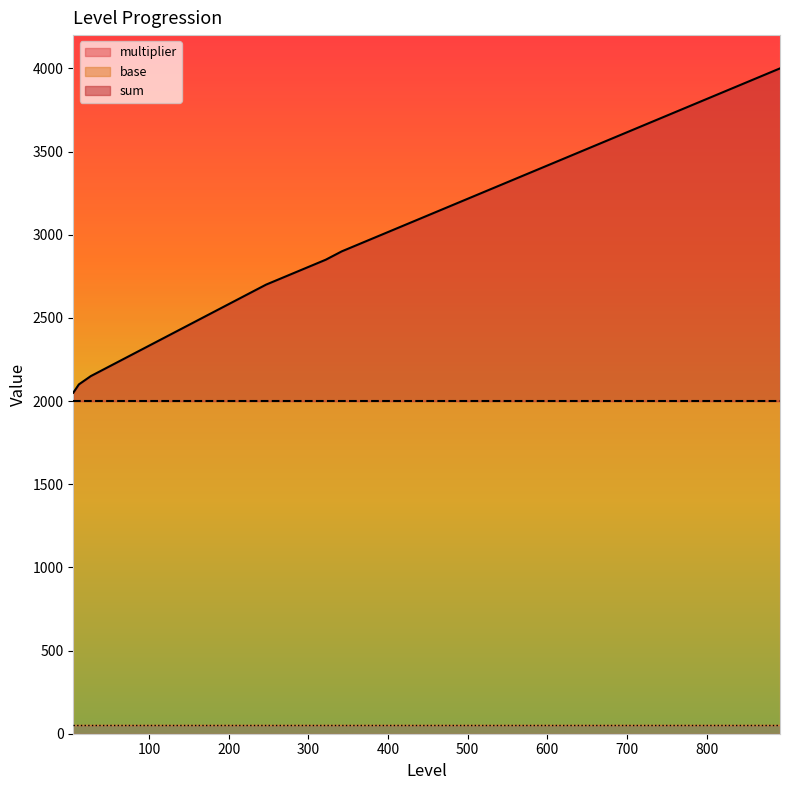

What is the minimum value shown in the chart?

50